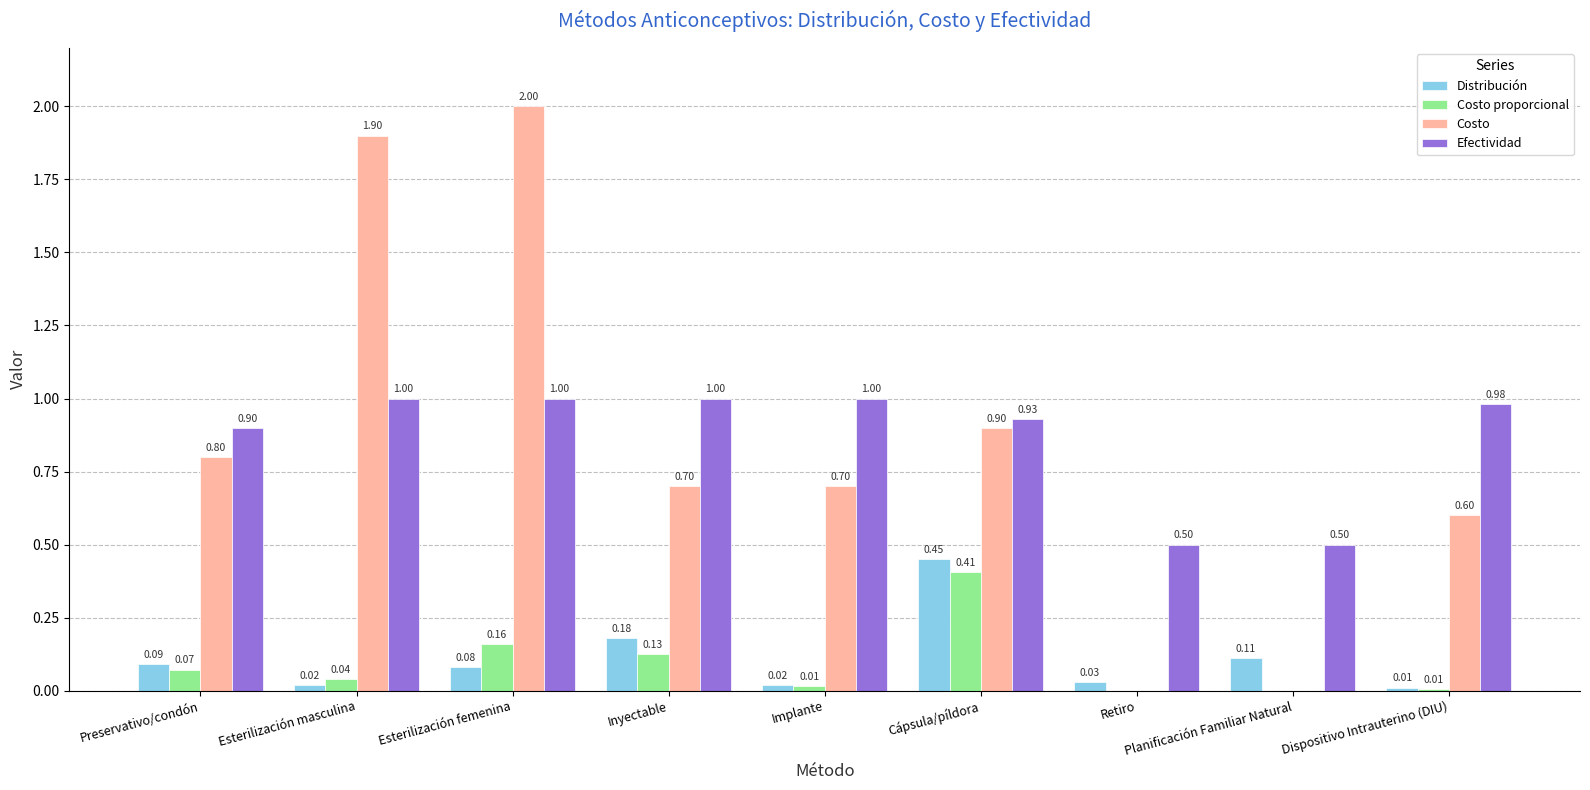

Are the bars horizontal?

No